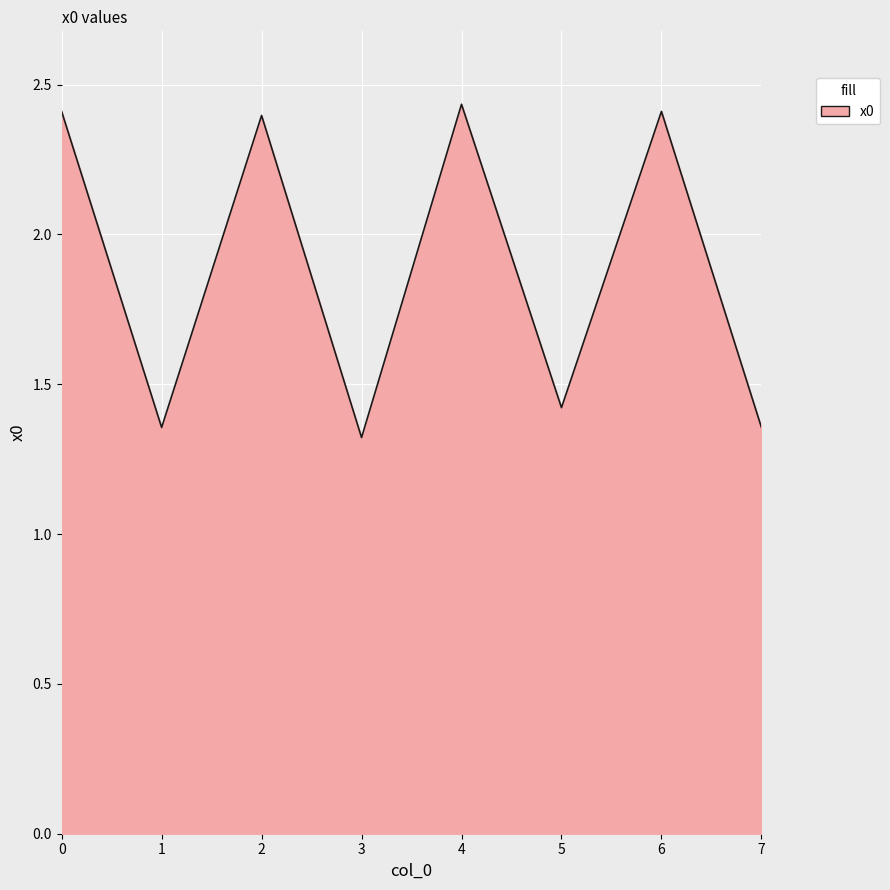

Which has a higher value, 4 or 3?

4